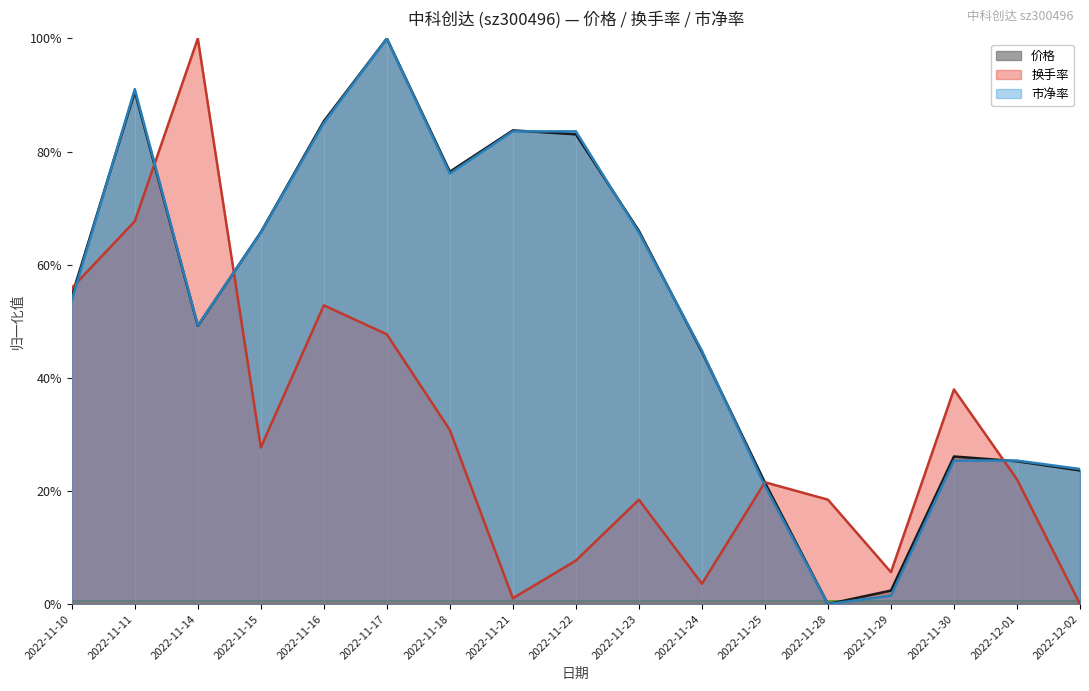

List the series in order of their peak value, highest first.

价格, 换手率, 市净率